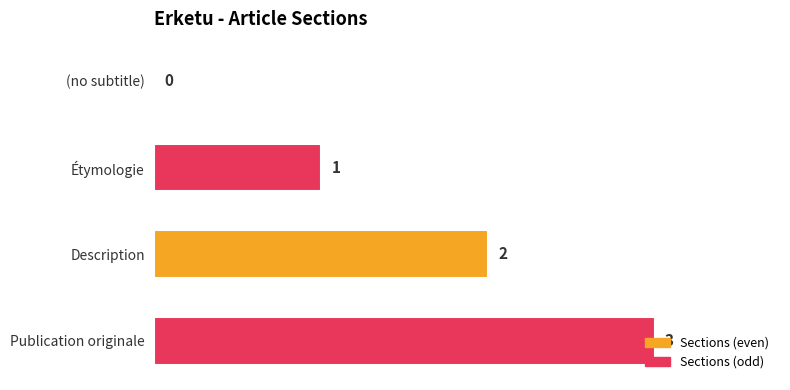

What is the change in value from Description to Publication originale?

+1